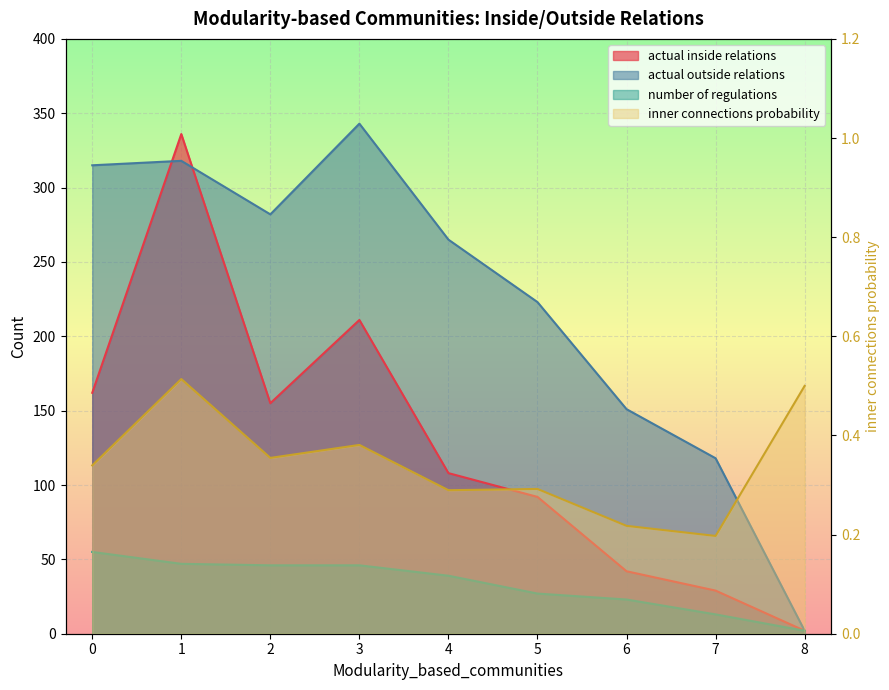

What is the greatest value displayed?

343.0